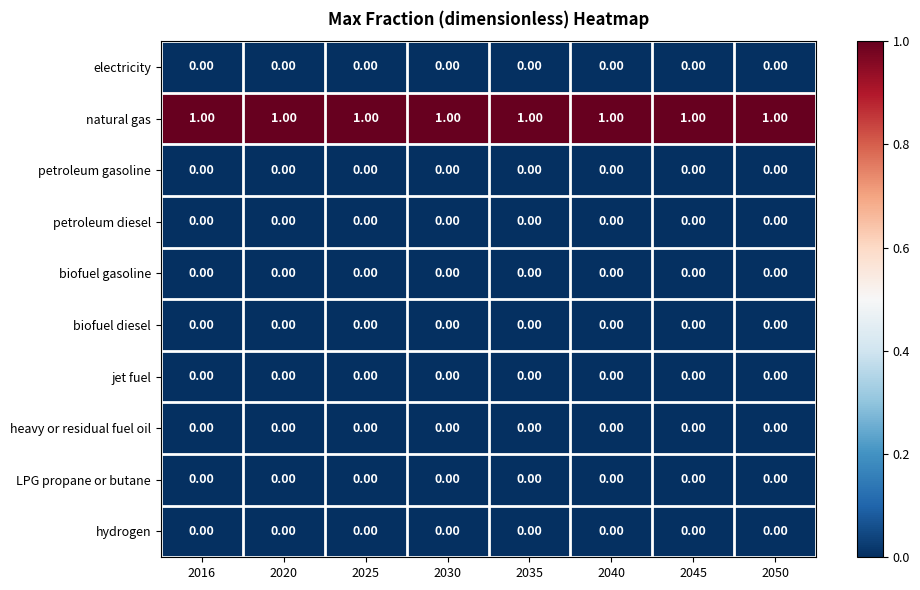

What is the sum of all natural gas values?

8